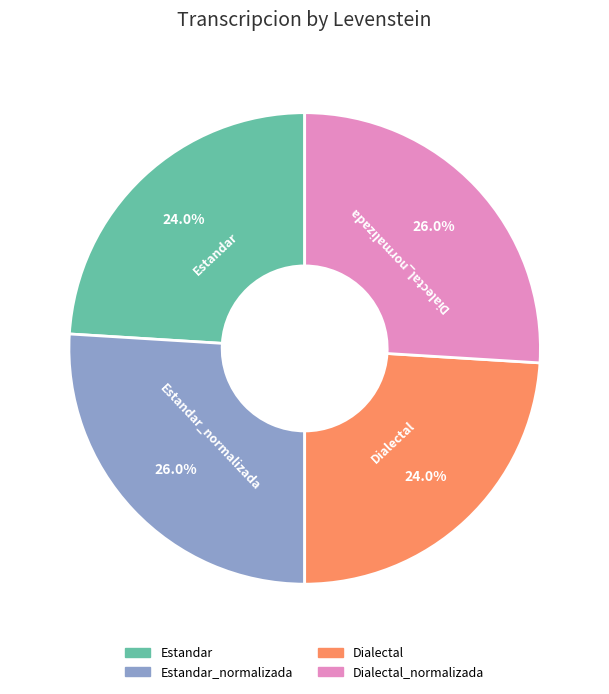

Does any single category account for the majority?

No